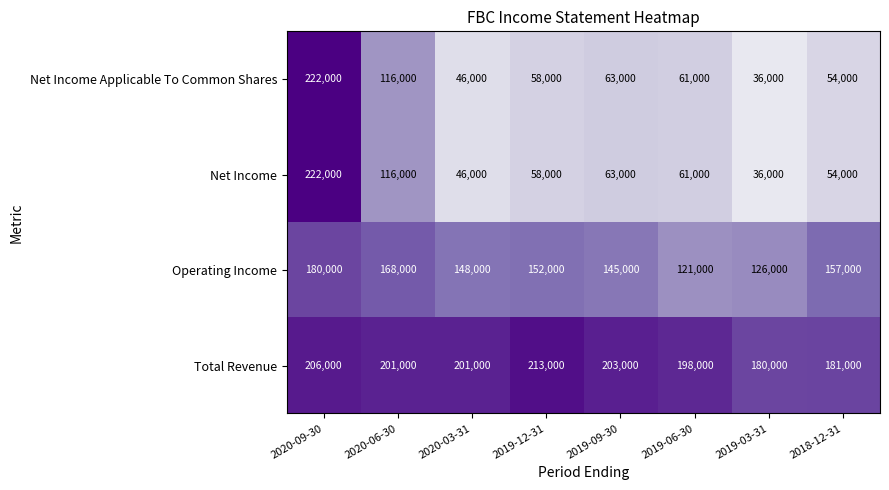

What is the approximate value of Net Income Applicable To Common Shares at 2019-03-31, to the nearest 50?

36000